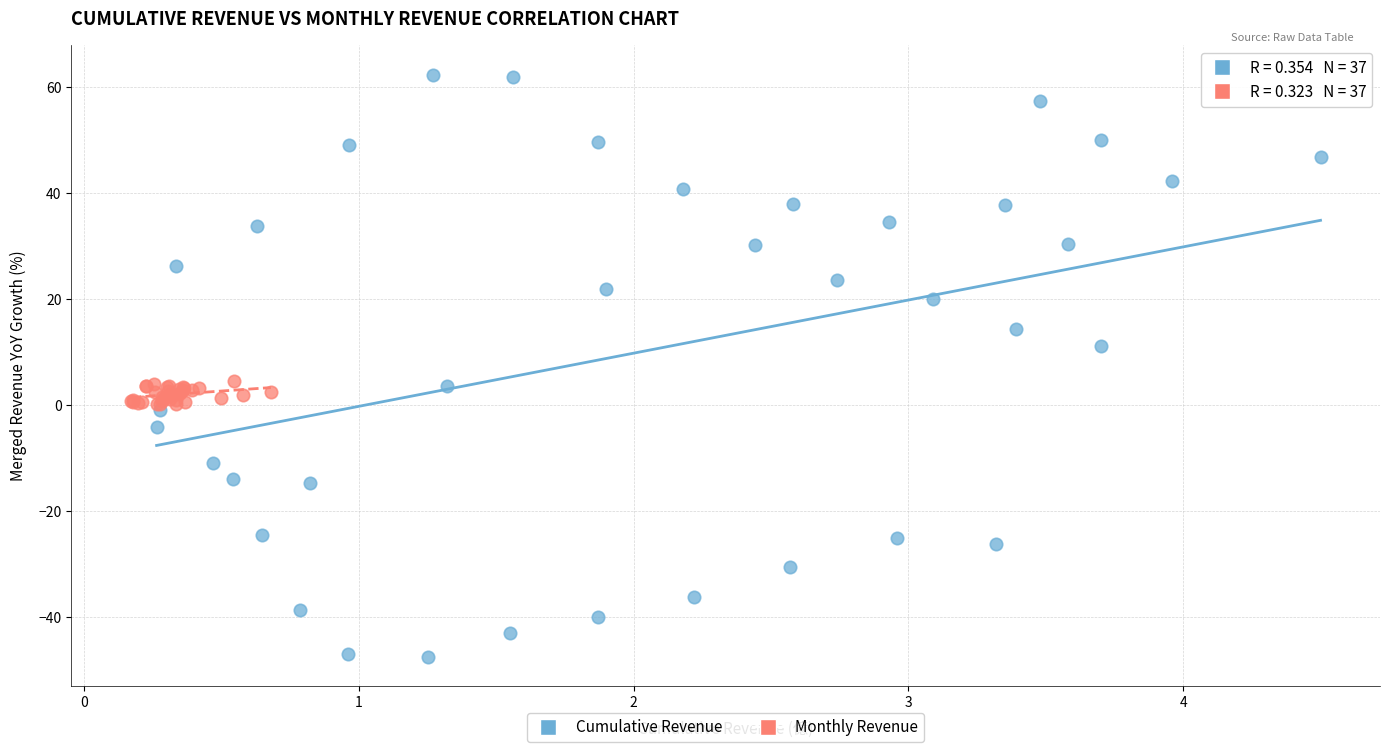

Which series has the largest Y range (max minus min)?

Cumulative Revenue